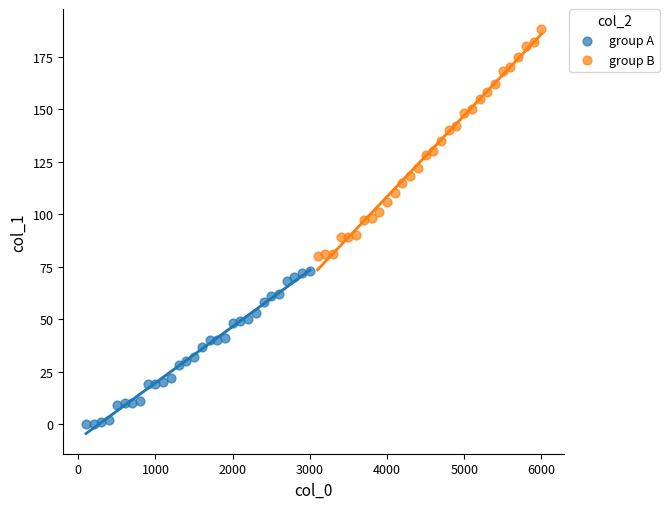

Which series has the largest Y range (max minus min)?

group B